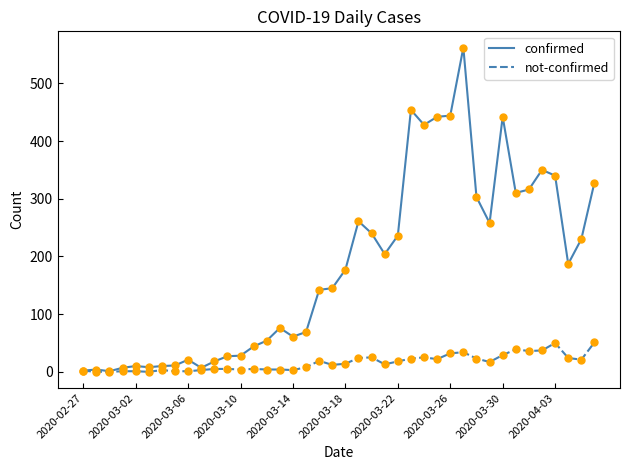

Rank the series by their maximum value, from lowest to highest.

not-confirmed, confirmed